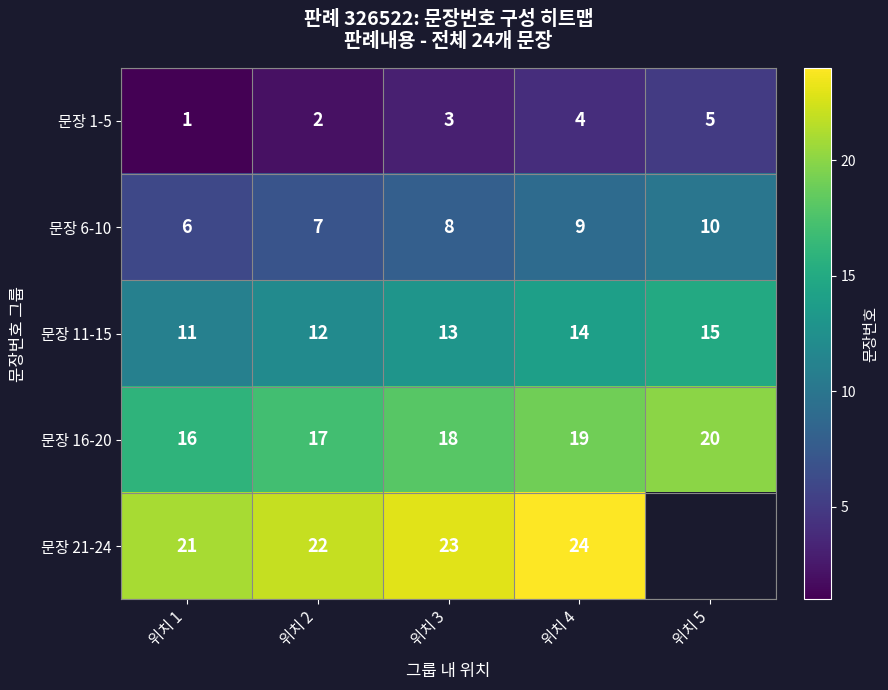

The 문장 1-5 series shows 1.3 at 위치 4. True or false?

False